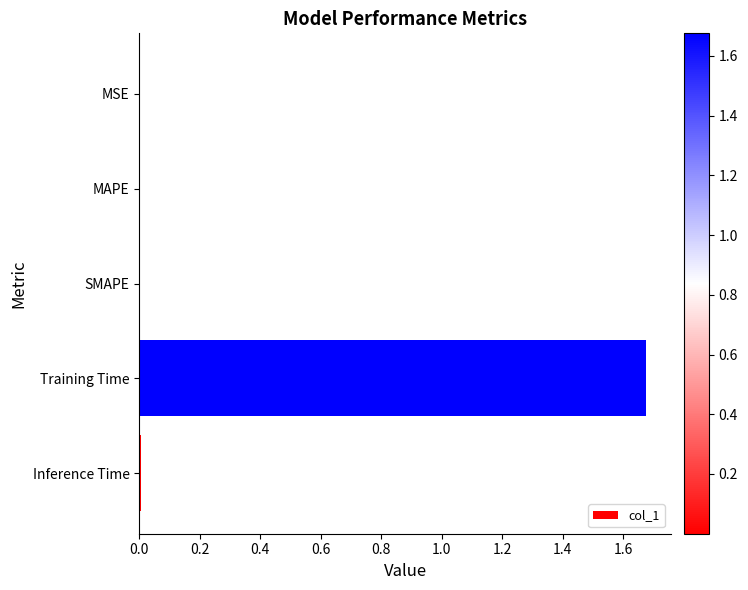

Which has a higher value, Training Time or SMAPE?

Training Time